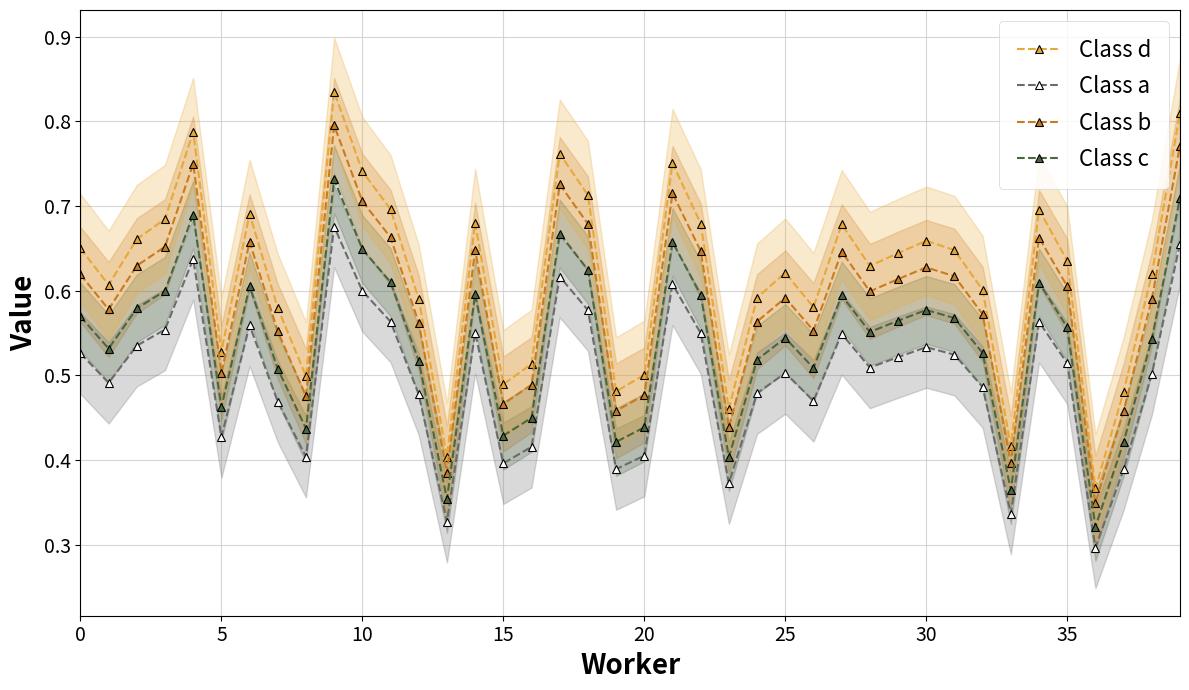

True or false: Class d and Class c intersect in this chart.

False